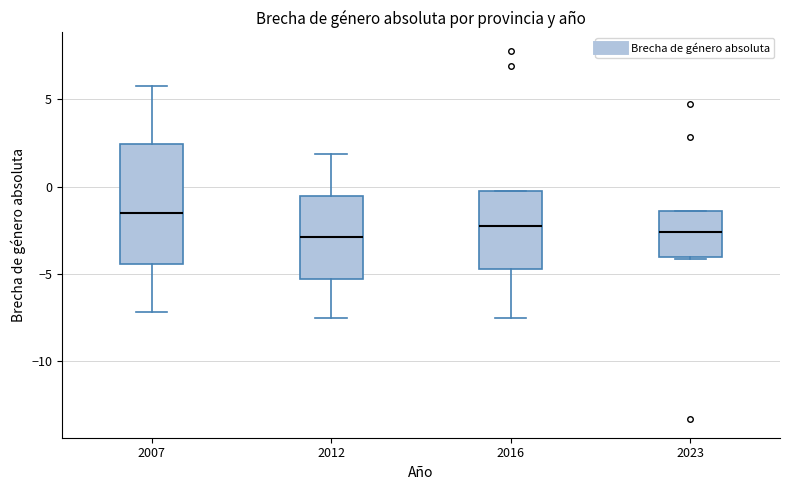

Reading left to right, read every box against the y-axis: the position of its median line, the range the box covers, and the ends of its whiskers. The values are not printed on the chart, so give them approximately, as read against the axis.

2007: median -1.5, box -4.5 to 2.5, whiskers -7.0 to 6.0
2012: median -3.0, box -5.5 to -0.5, whiskers -7.5 to 2.0
2016: median -2.0, box -4.5 to -0.5, whiskers -7.5 to -0.5
2023: median -2.5, box -4.0 to -1.5, whiskers -4.0 to -1.5